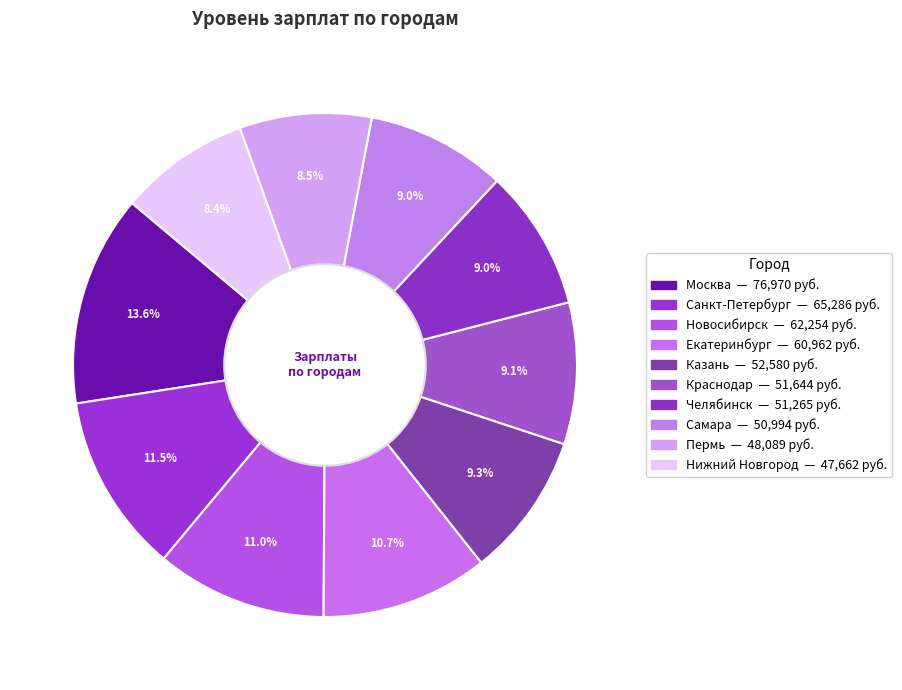

Count the number of slices in the pie.

10